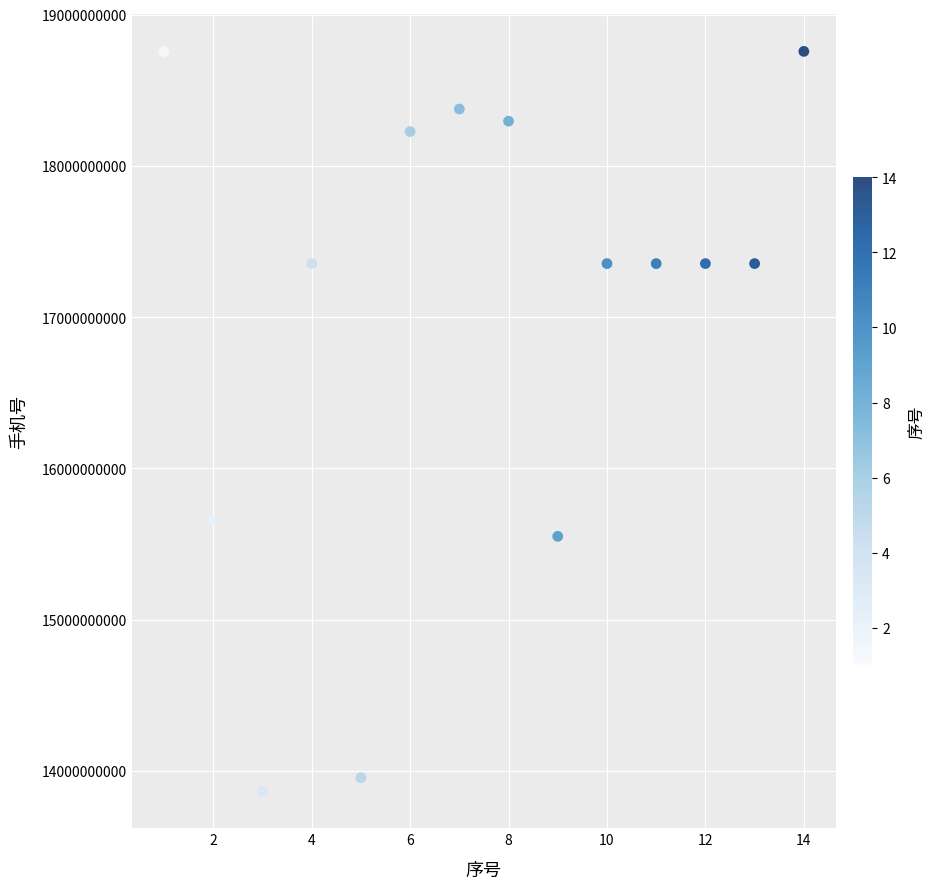

What is the range of X values (max minus min)?

13